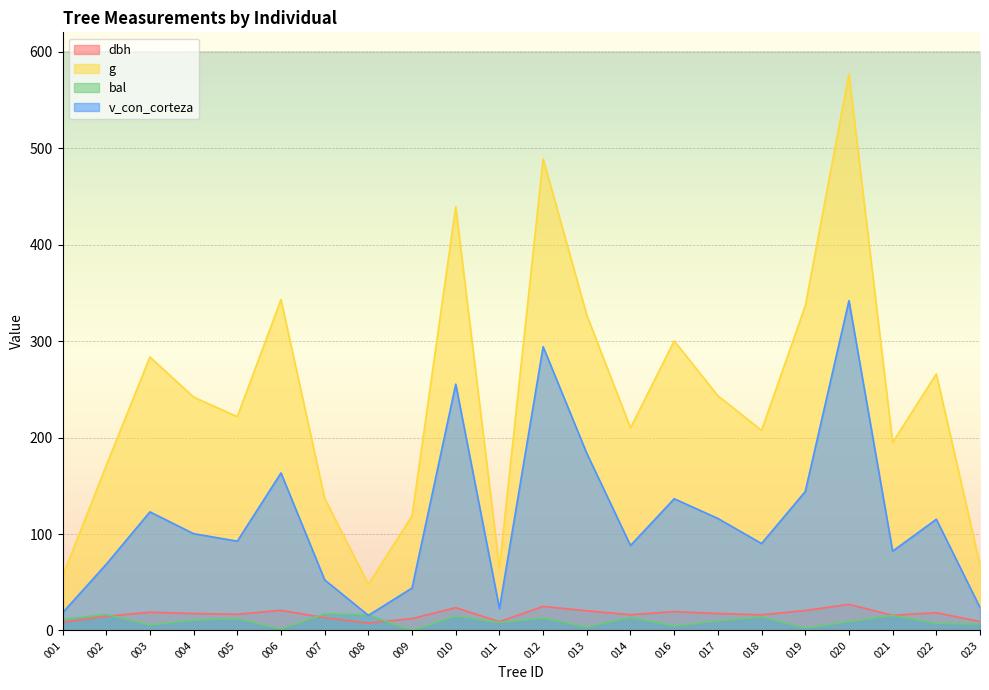

Which series has the largest total across all categories?

g